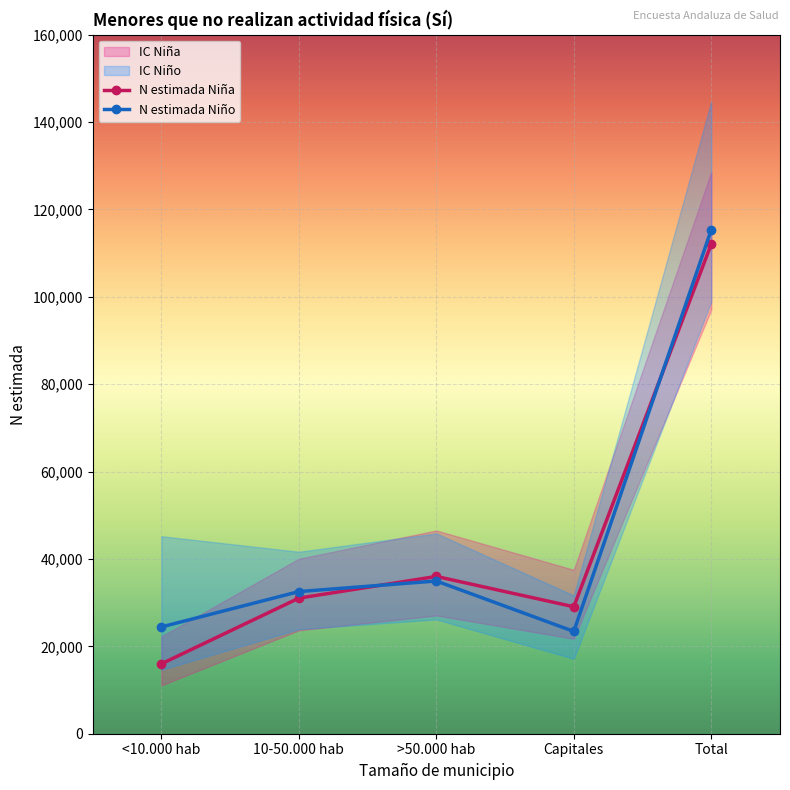

What is the value of the N lím sup IC Niño point at the 3rd from the left?

45846